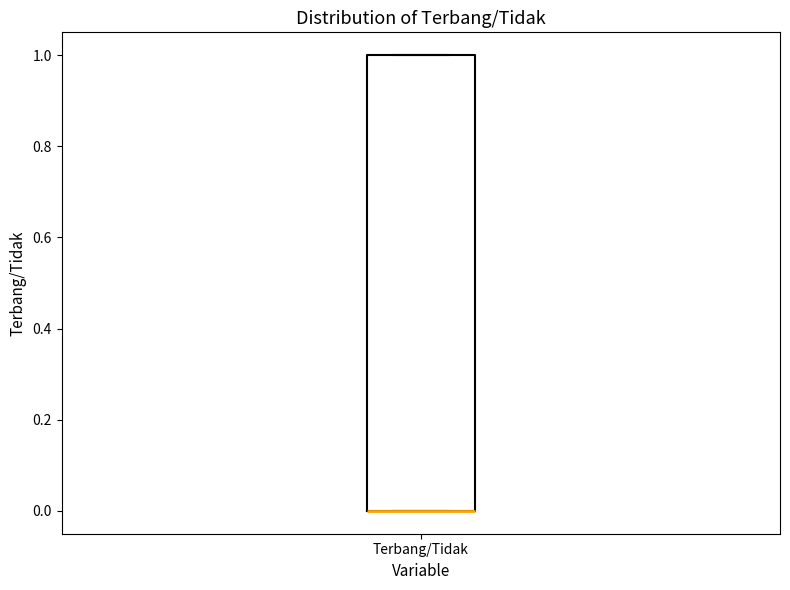

Where is the lower edge of the box for Terbang/Tidak on the y-axis? The values are not printed on the chart, so give them approximately, as read against the axis.

0